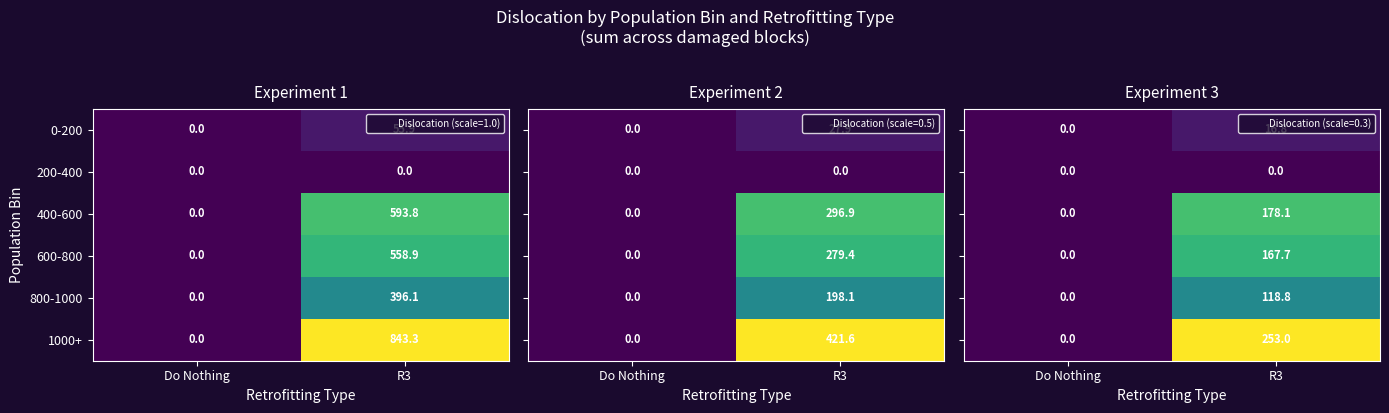

At which label does 400-600 reach its minimum?

Do Nothing